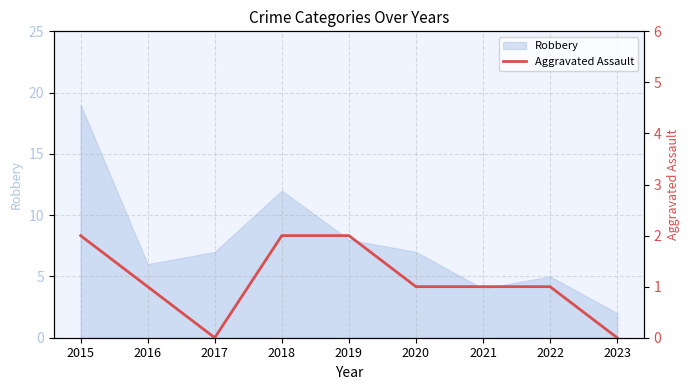

What is the value of the 8th point from the left?

1